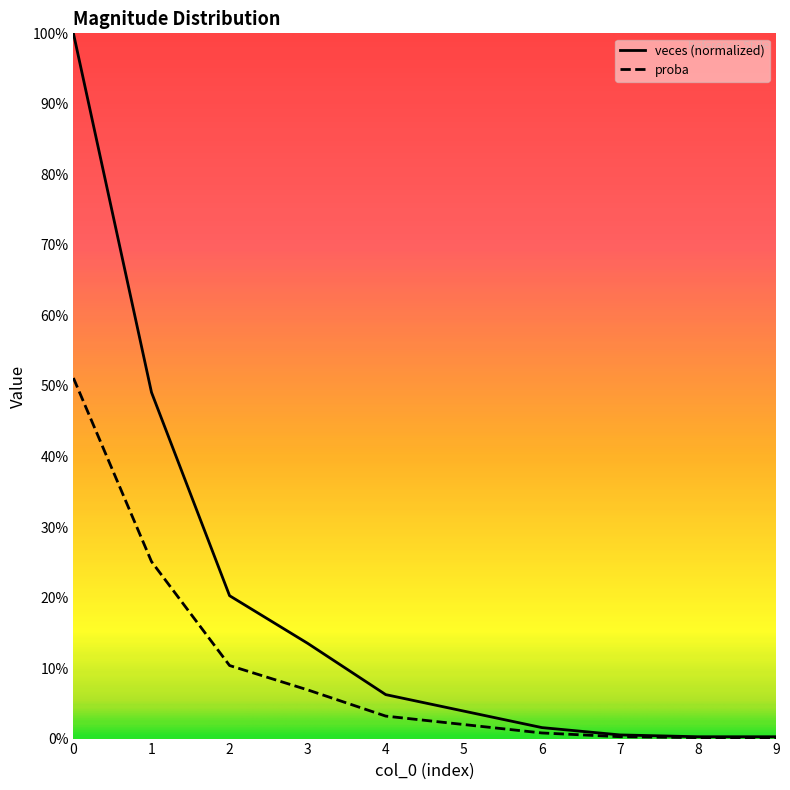

True or false: proba and veces intersect in this chart.

False